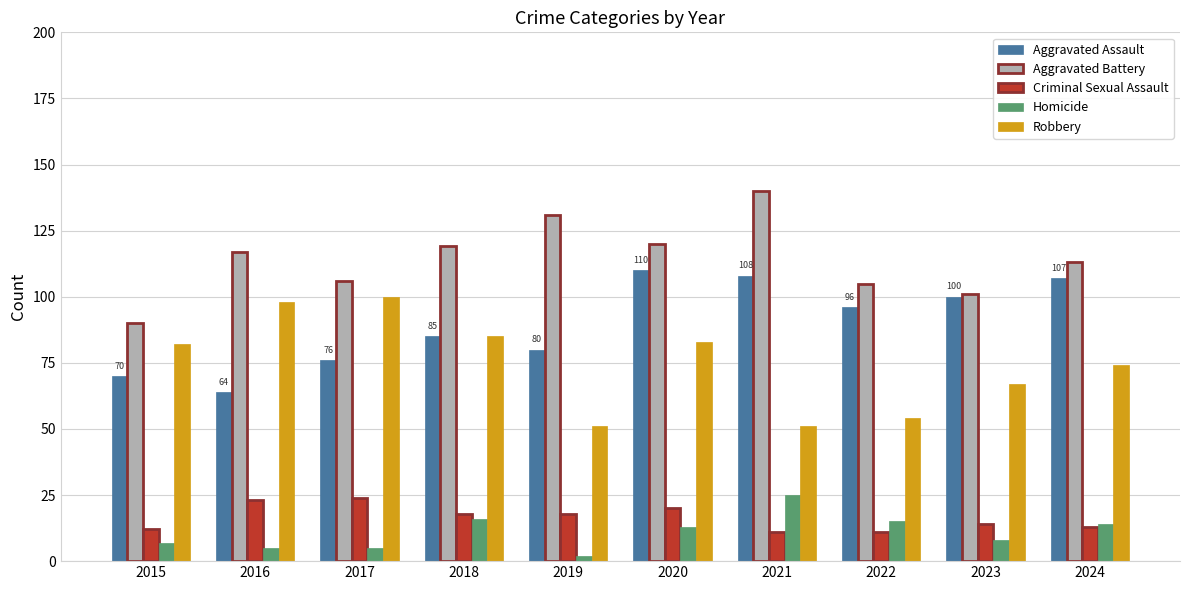

What is the highest value of the Aggravated Assault series?

110